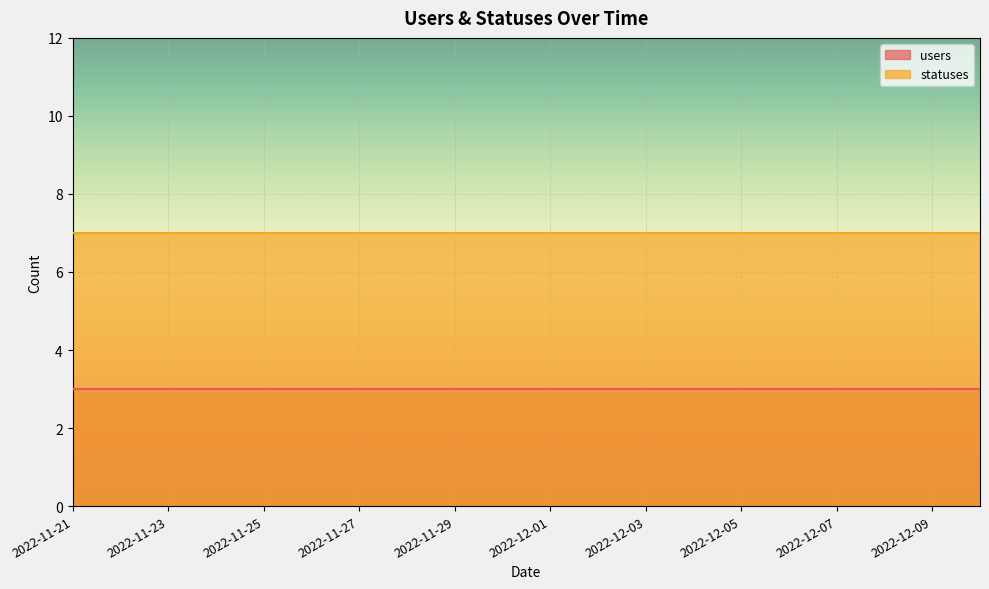

What is the spread (max minus min) of values at 2022-12-09?

4